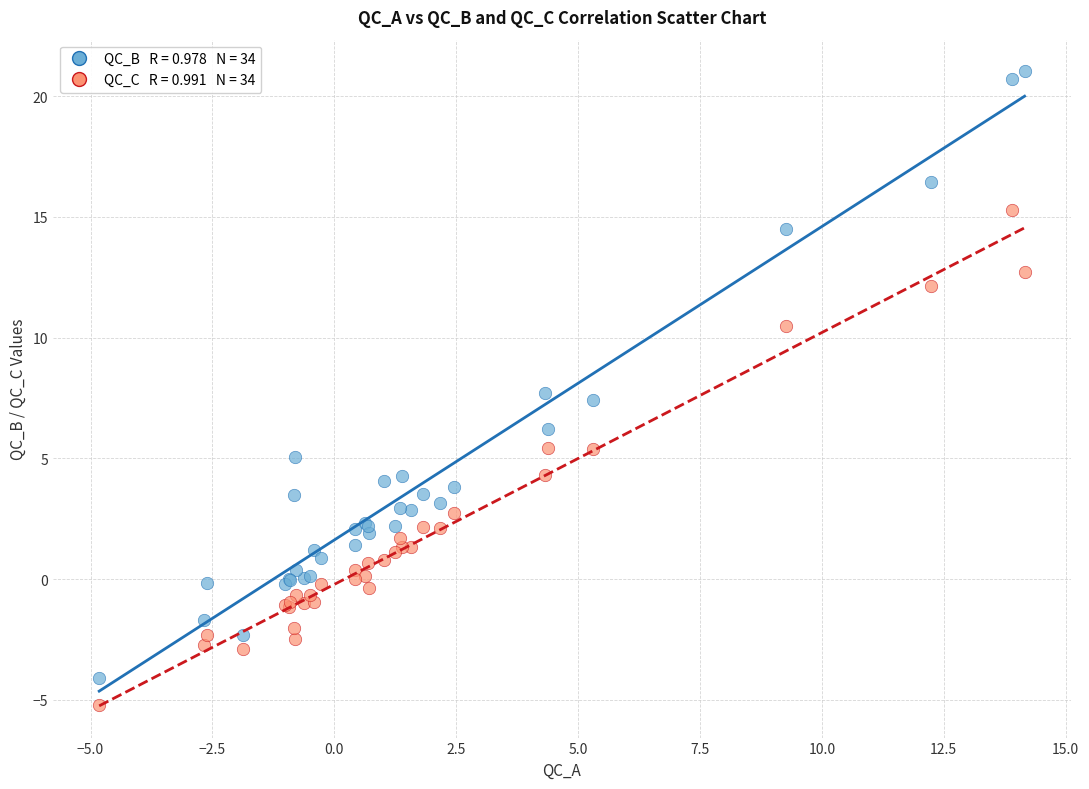

Across all series, what Y value is closest to 7?

7.4